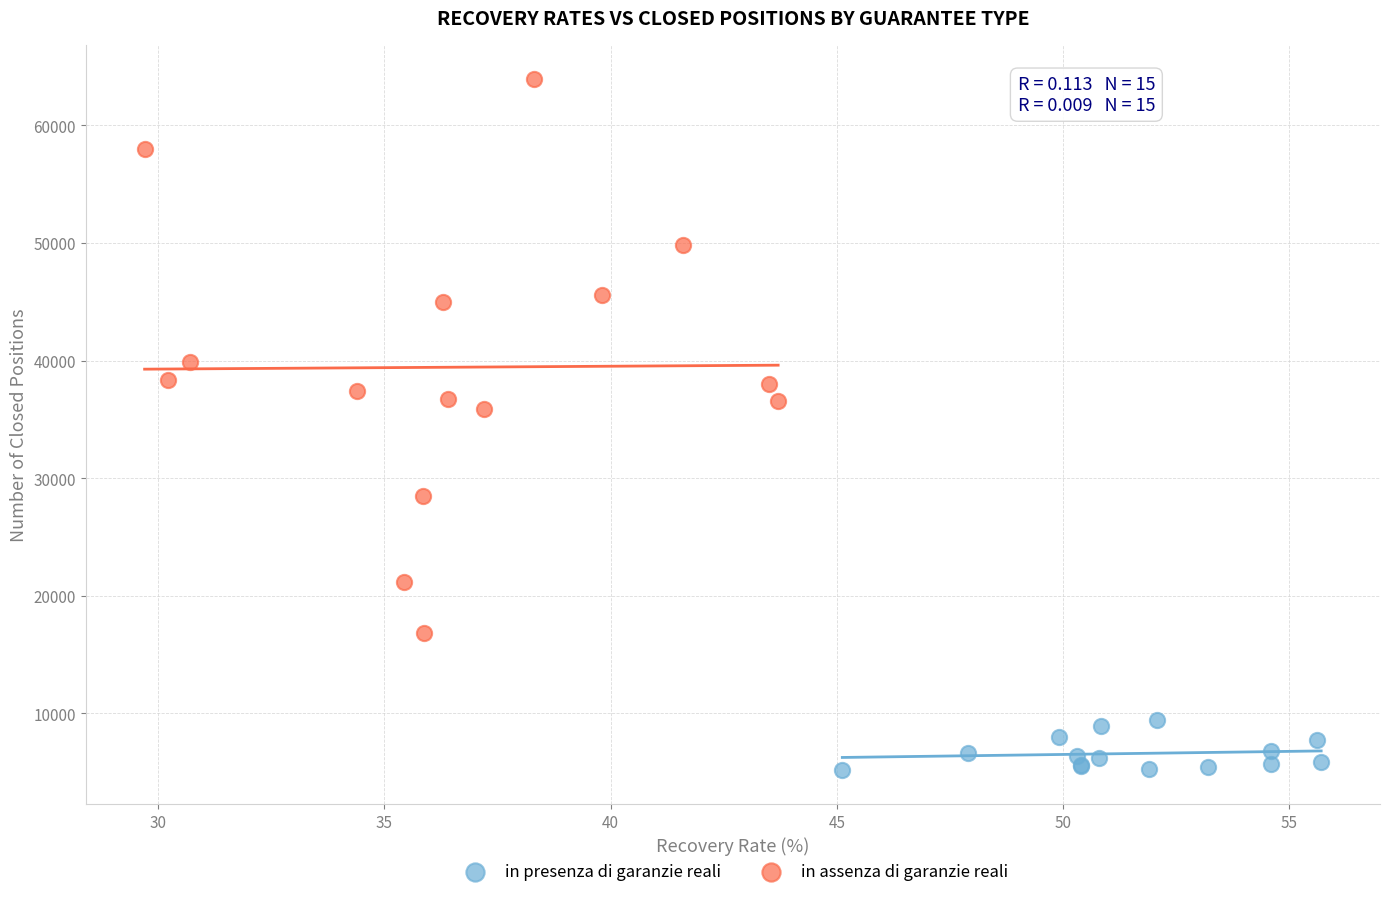

Which series has the widest spread of Y values?

in assenza di garanzie reali